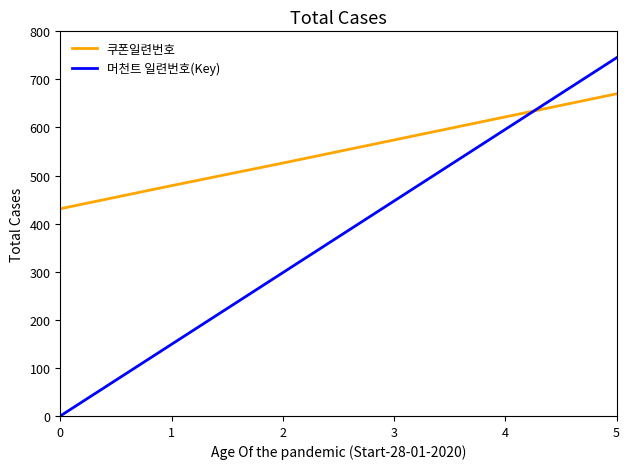

Is this an area chart (filled region under the line)?

No